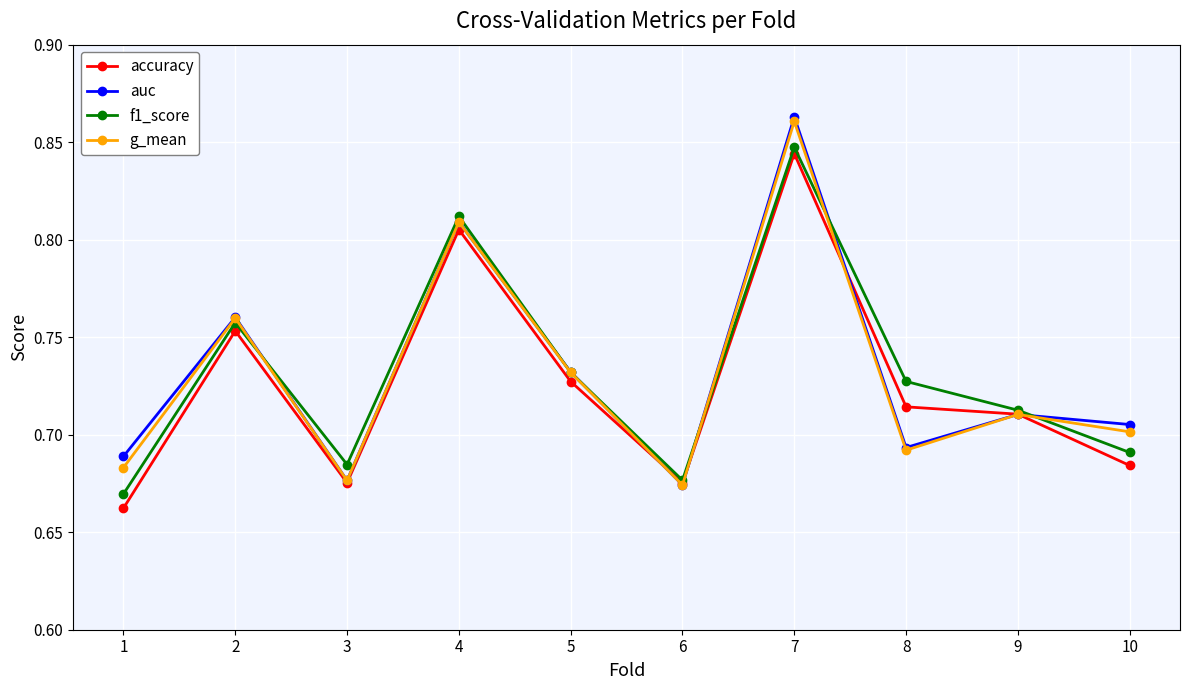

How many categories are shown in the chart?

10